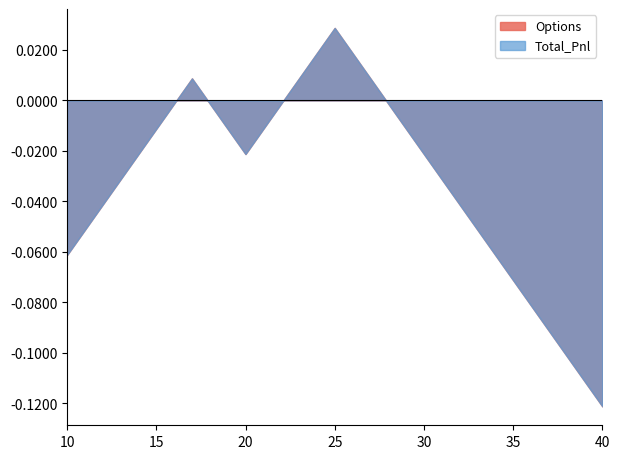

Which series changed the most between 20 and 29?

Options